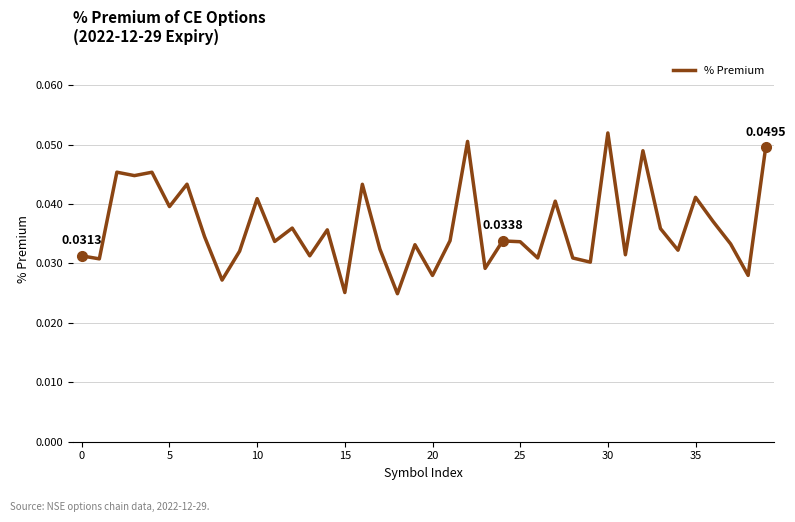

Does the chart display data point markers on the line(s)?

No